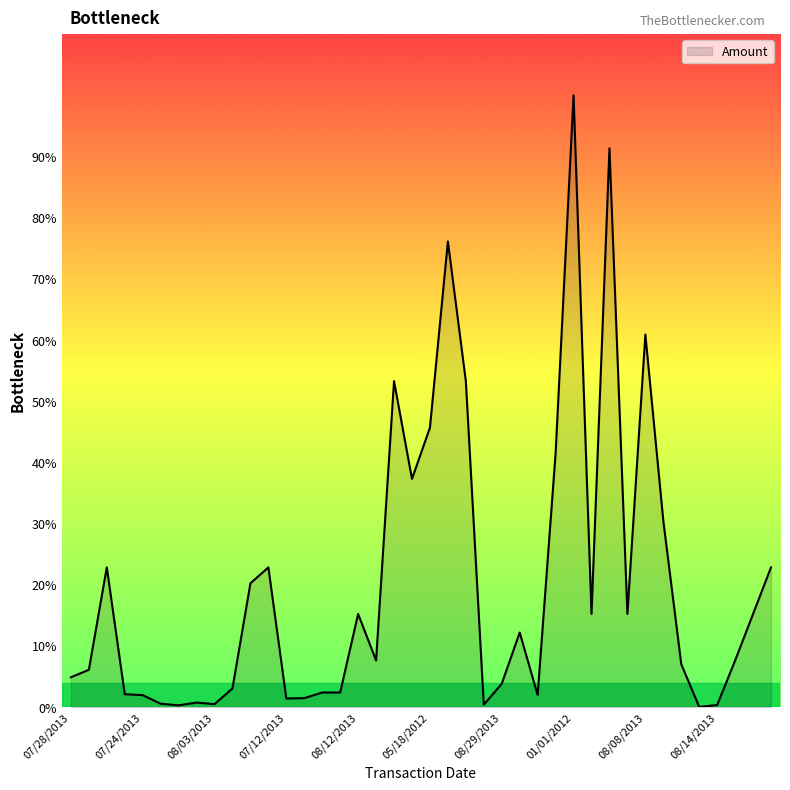

True or false: the data has more than 1 interior local peaks.

True